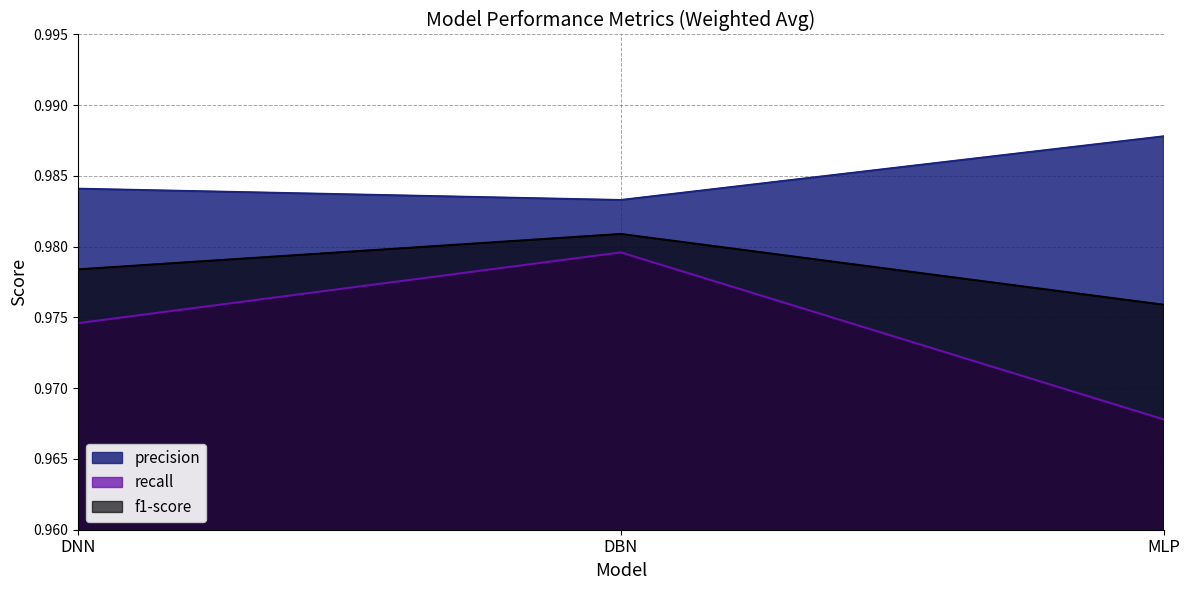

Which series has the widest spread of values?

recall